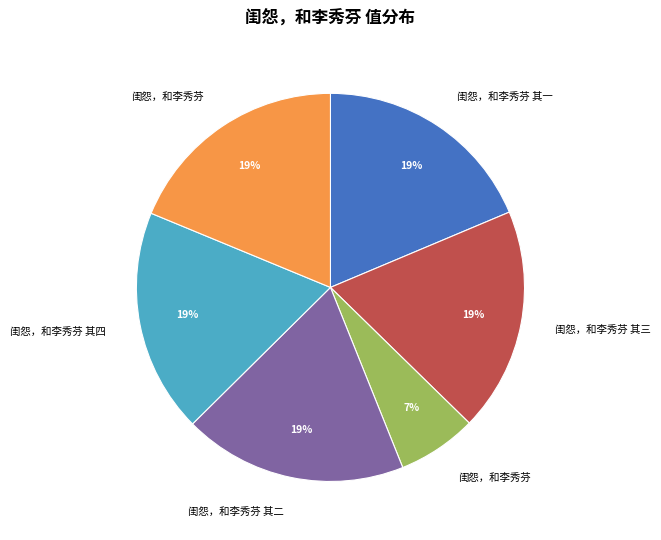

Is there any slice that represents more than half of the pie?

No